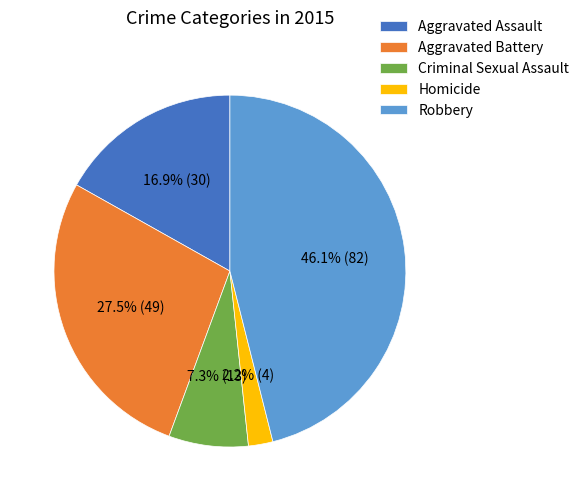

How many slices are in this pie chart?

5